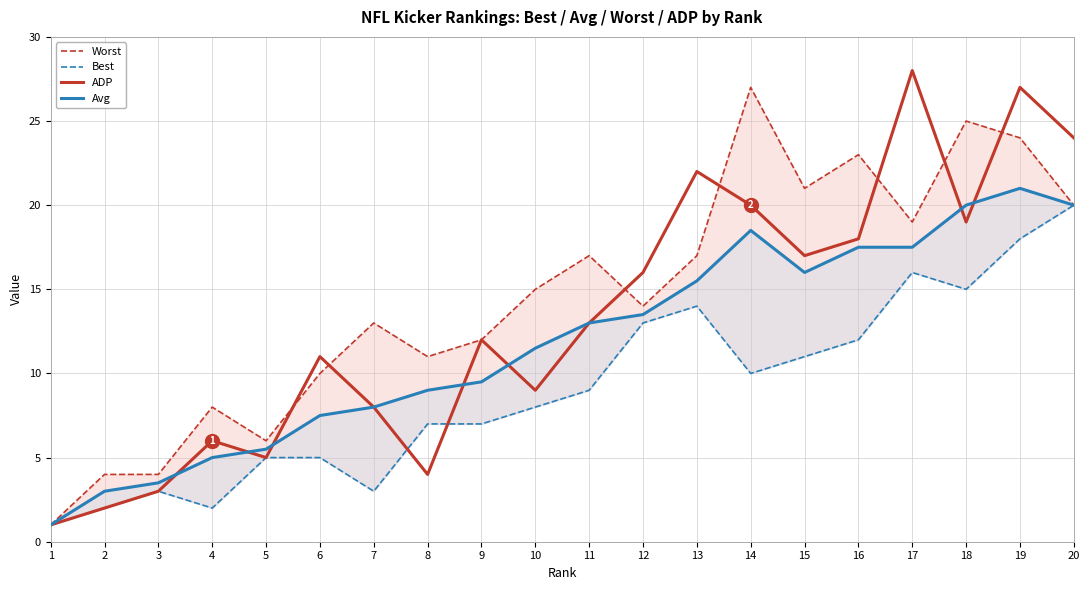

What is the difference between the maximum and second lowest values in the Best series?

18.0